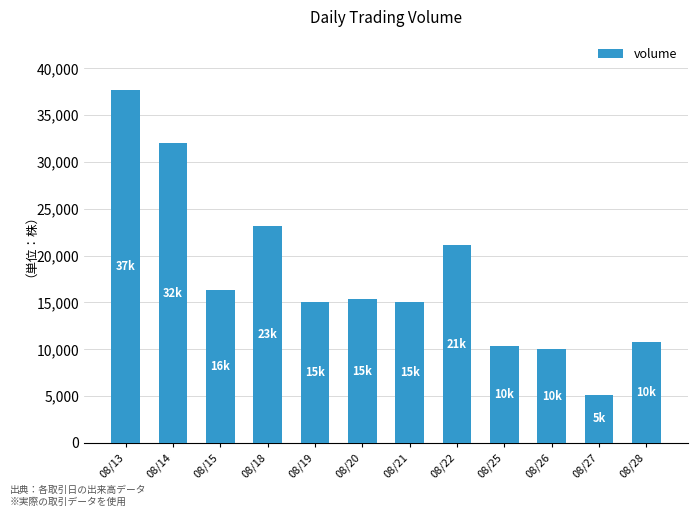

Read the value at 08/19, to the nearest 50.

15000